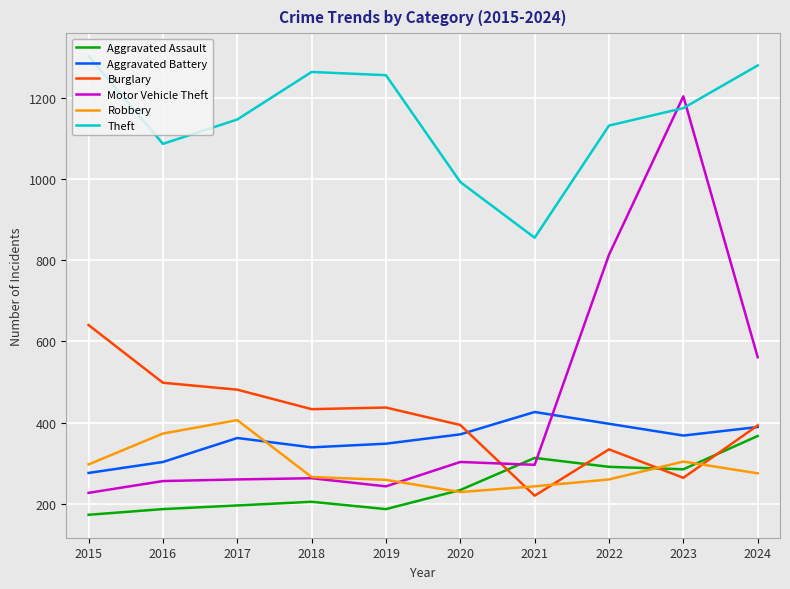

Which series changed the most between 2016 and 2022?

Motor Vehicle Theft